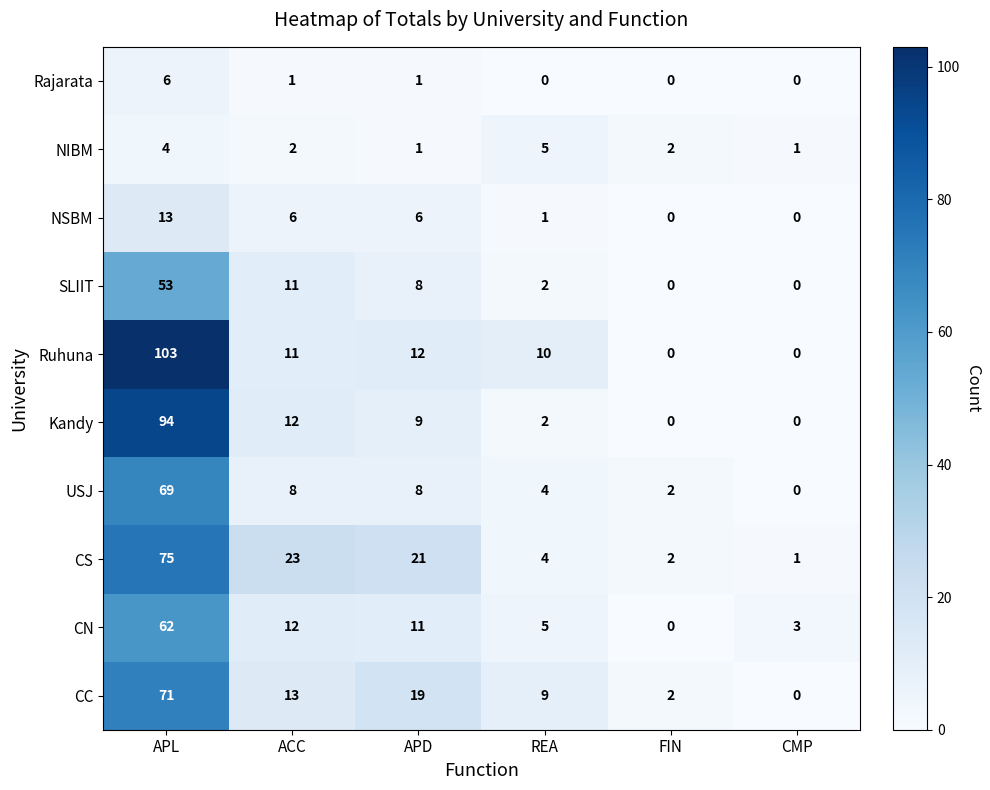

What is the maximum value for USJ?

69